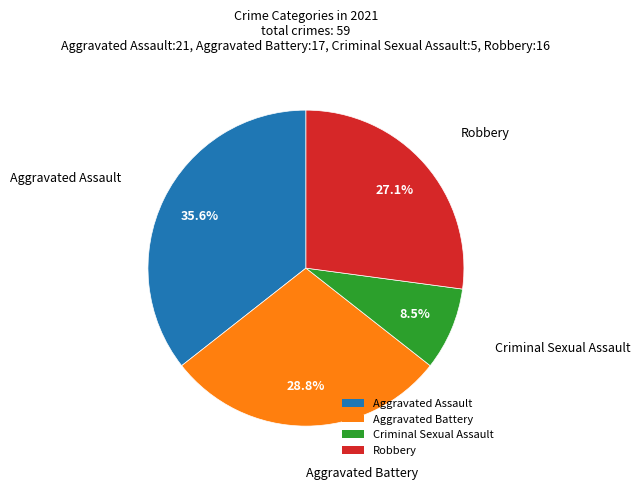

What is the ratio of the value at Aggravated Battery to the value at Criminal Sexual Assault?

3.4